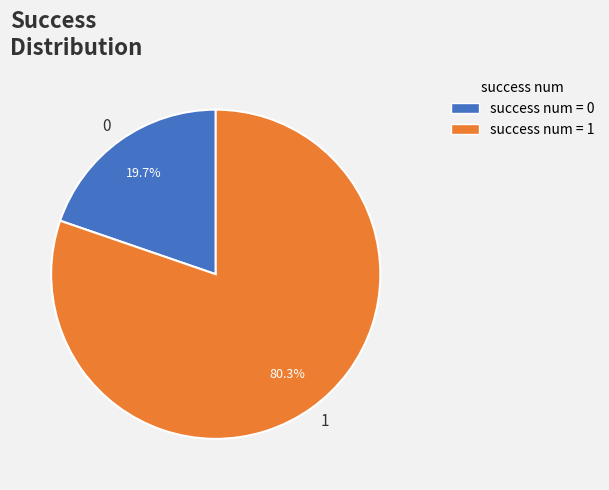

Which category has the biggest portion of the pie?

1